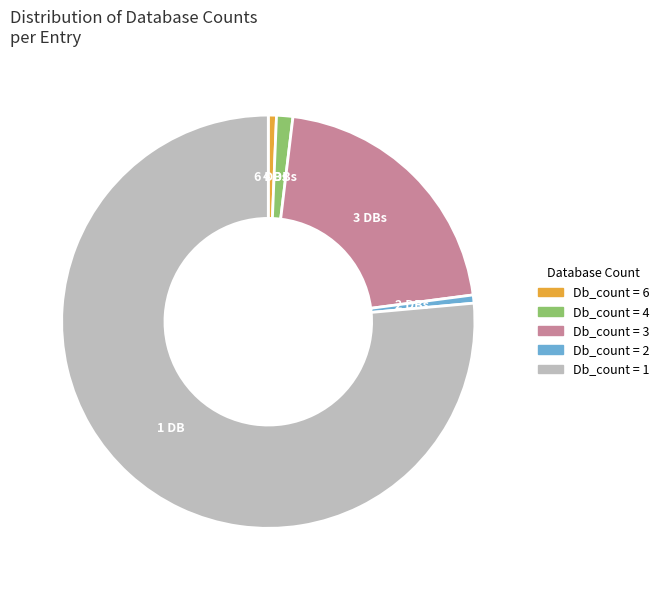

Is there any slice that represents more than half of the pie?

Yes